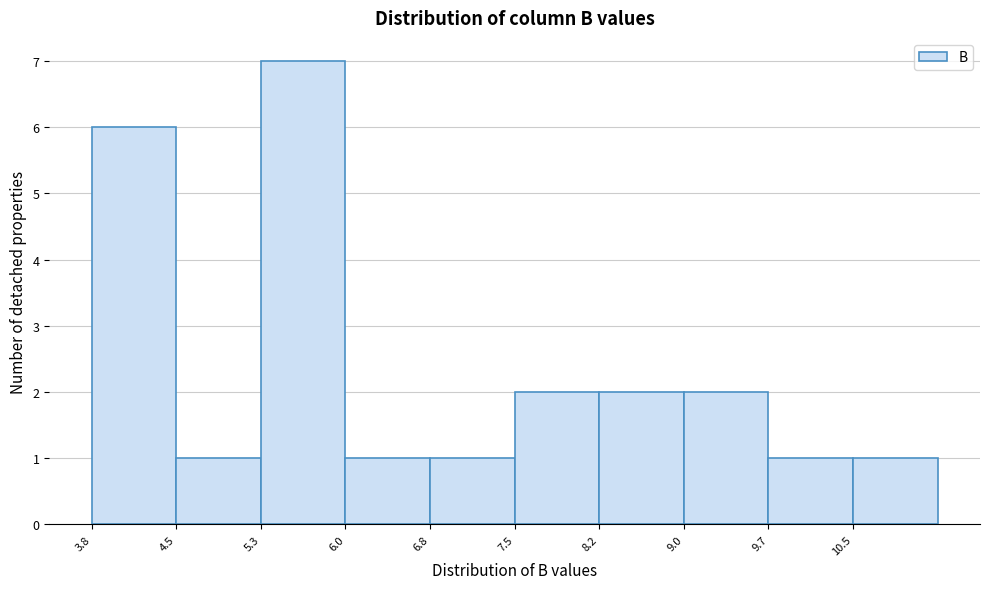

Reading left to right, list every bar in this chart as the range it spans on the x-axis followed by its height. Neither the bar edges nor the heights are printed on the chart, so give them approximately, as read against the axes.

3.8 to 4.5: 6
4.5 to 5.3: 1
5.3 to 6.0: 7
6.0 to 6.8: 1
6.8 to 7.5: 1
7.5 to 8.2: 2
8.2 to 9.0: 2
9.0 to 9.7: 2
9.7 to 10.5: 1
10.5 to 11.2: 1